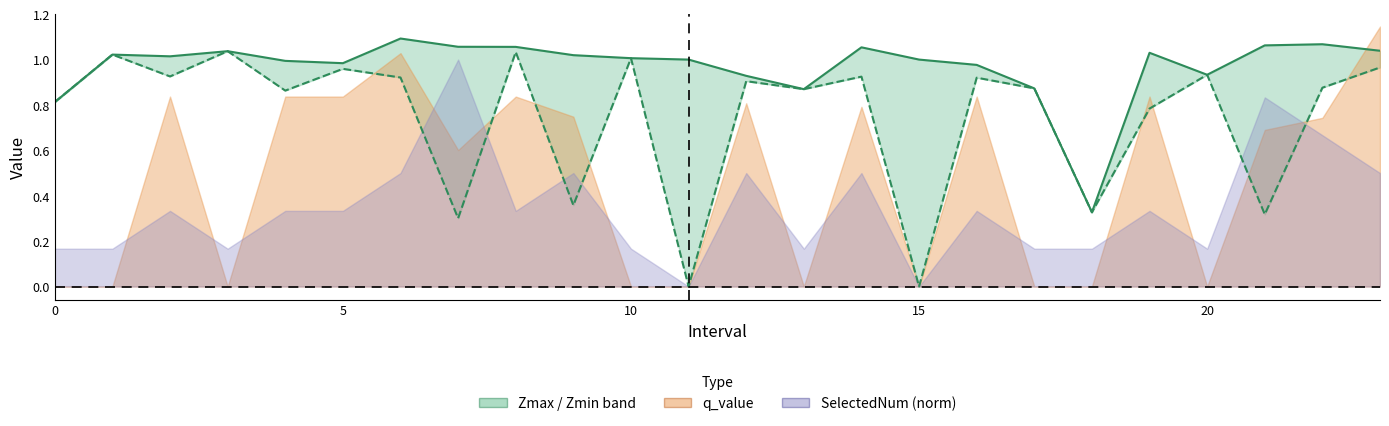

Is the value of Zmin at 14 greater than the value of Zmax at 12?

No